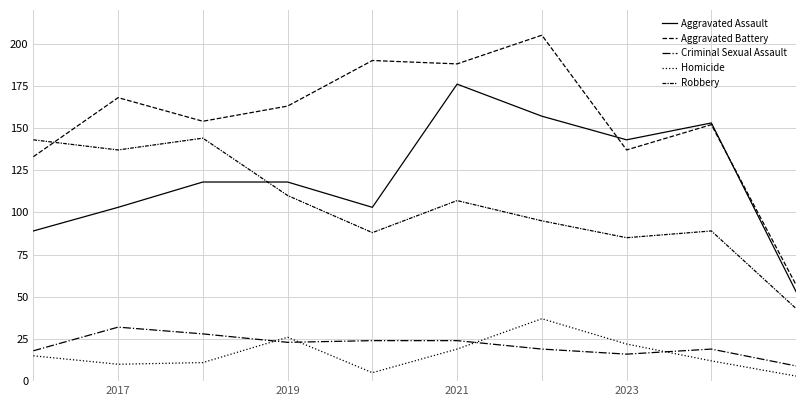

How many lines are shown in the chart?

5